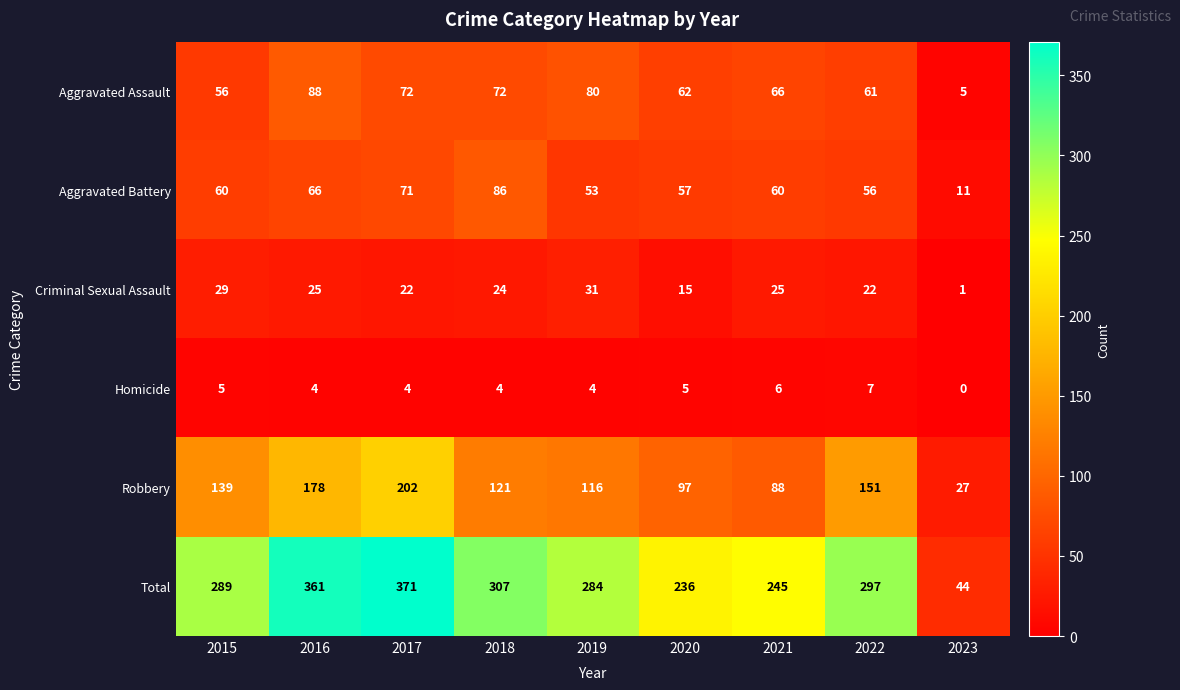

At how many categories does at least one series exceed 294?

4